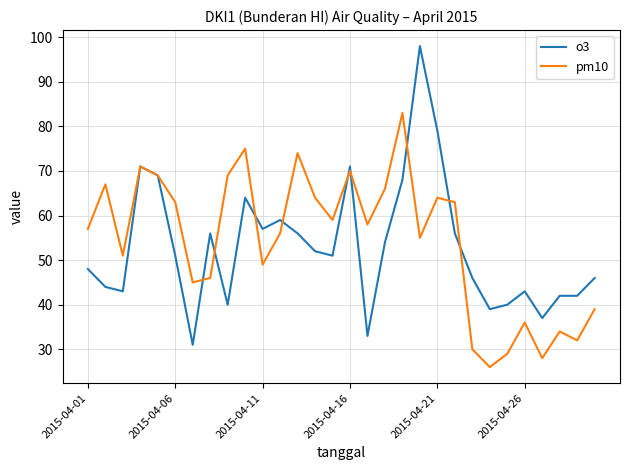

Rank the series by their maximum value, from lowest to highest.

pm10, o3